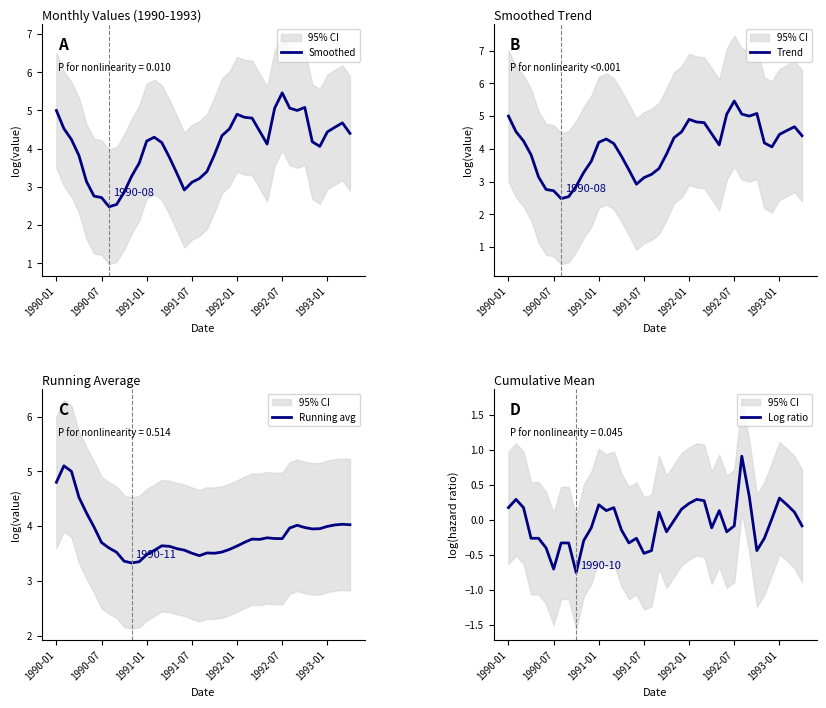

True or false: Smoothed has a value of 9.5 at 1992-07.

False